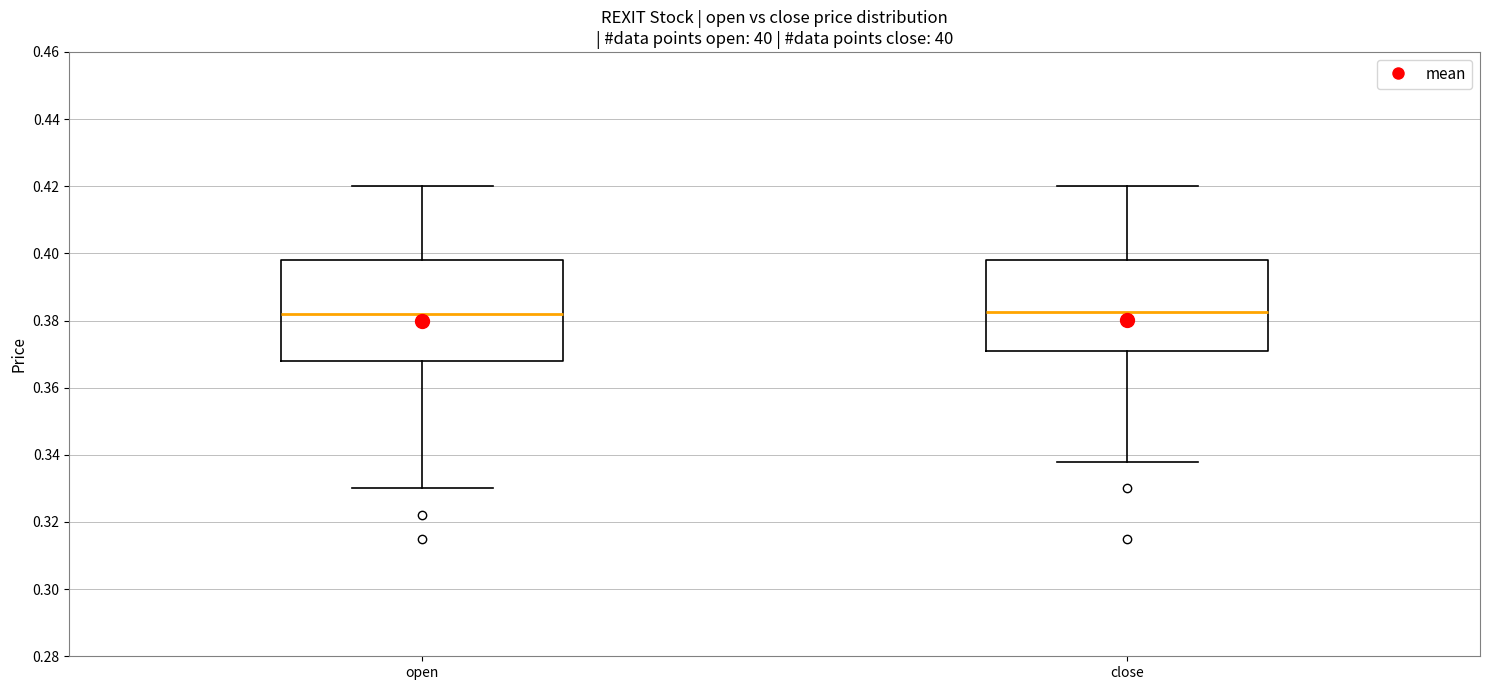

Comparing the boxes themselves (not the whiskers), which one is the tallest?

open